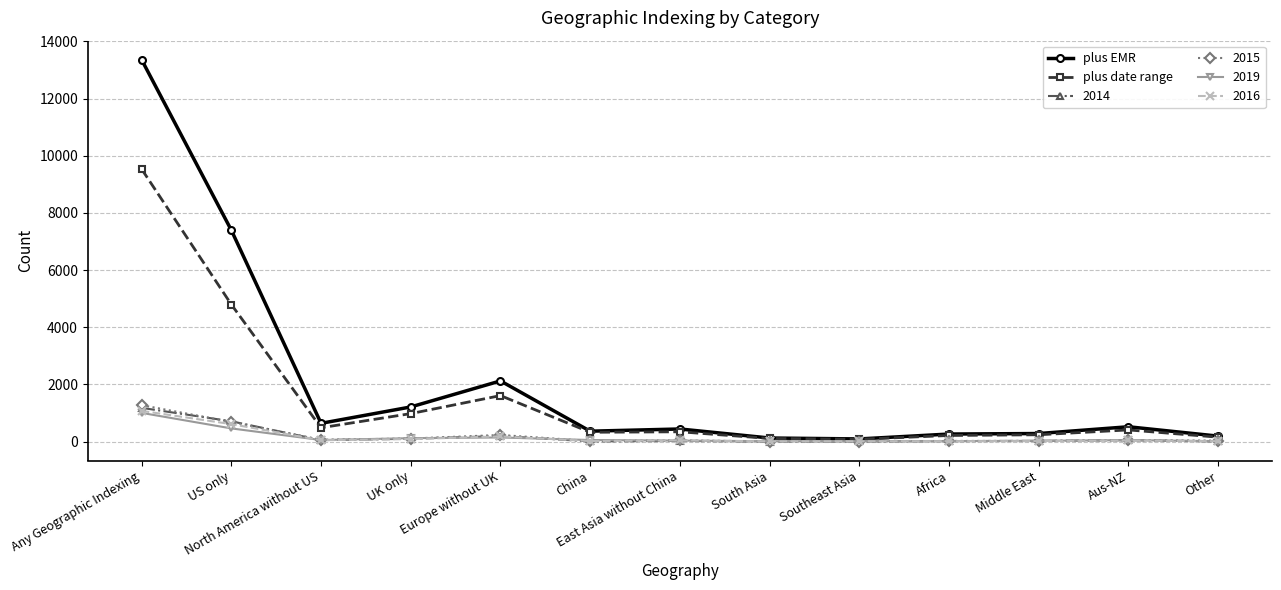

What is the minimum value for plus EMR?

95